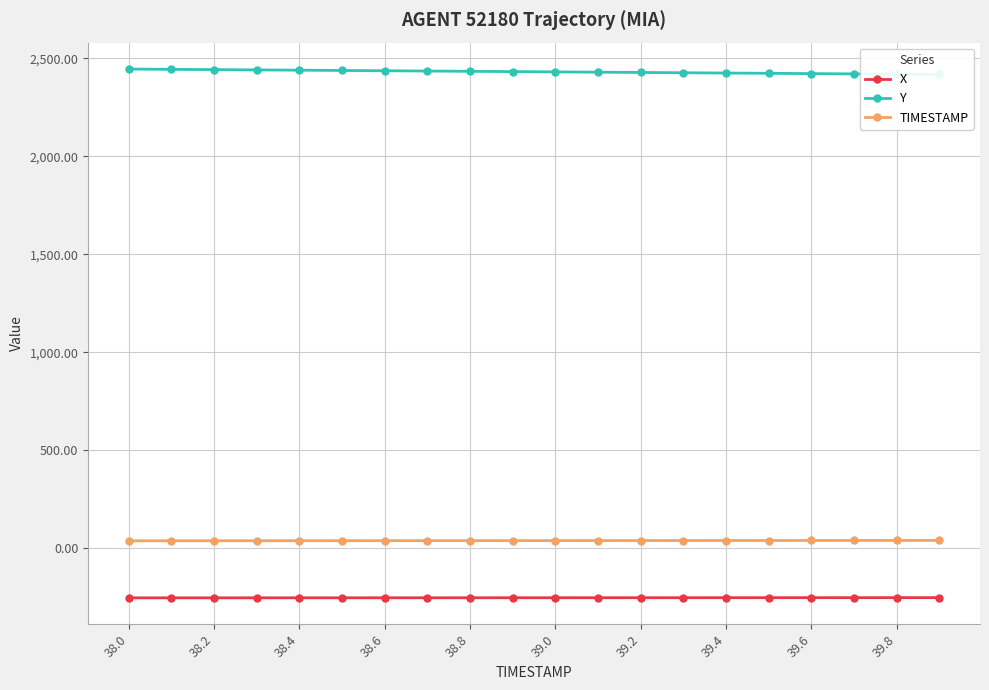

True or false: X and Y cross at least once.

False